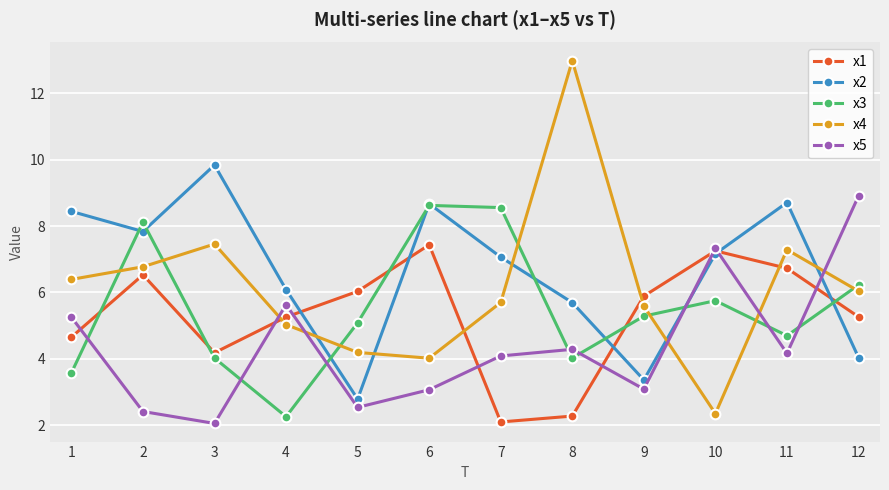

What are all the series names shown in the legend?

x1, x2, x3, x4, x5